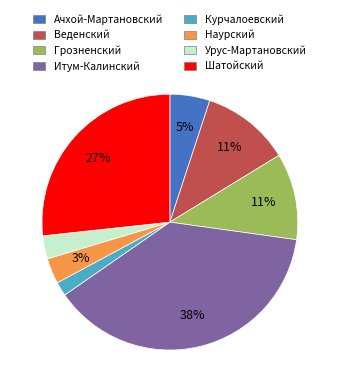

To the nearest percent, what is the combined percentage of Веденский and Итум-Калинский?

49%